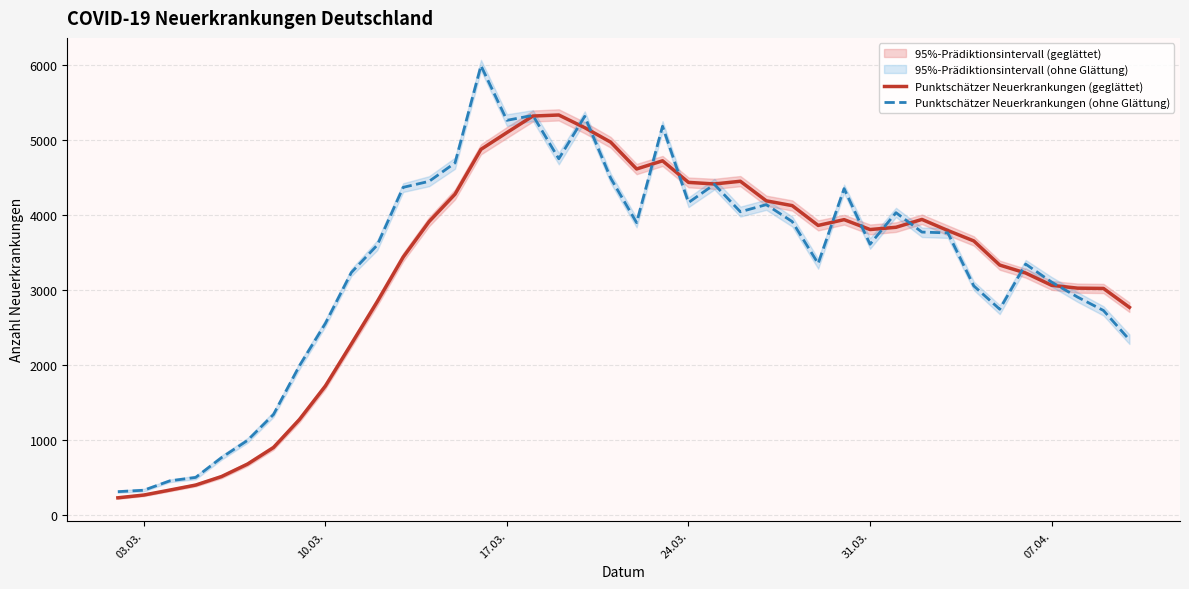

Which series has the largest total across all categories?

Punktschätzer Neuerkrankungen (ohne Glättung)